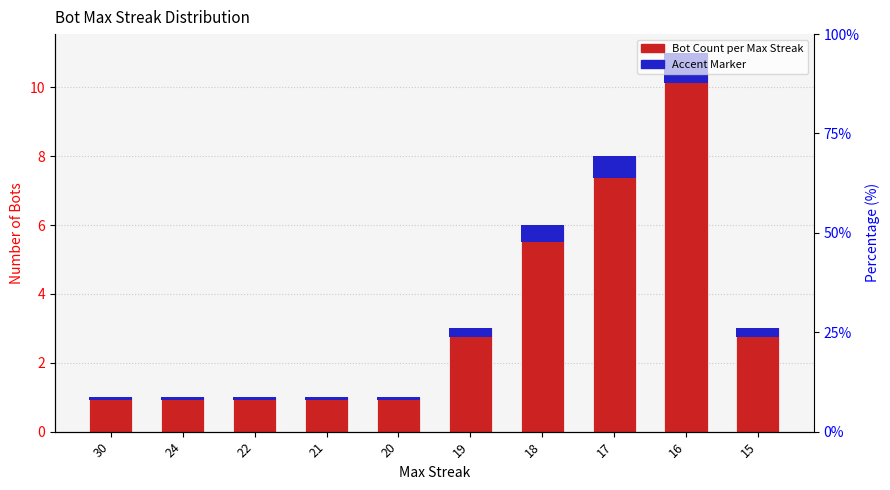

At which category does the chart reach its peak across all series?

16